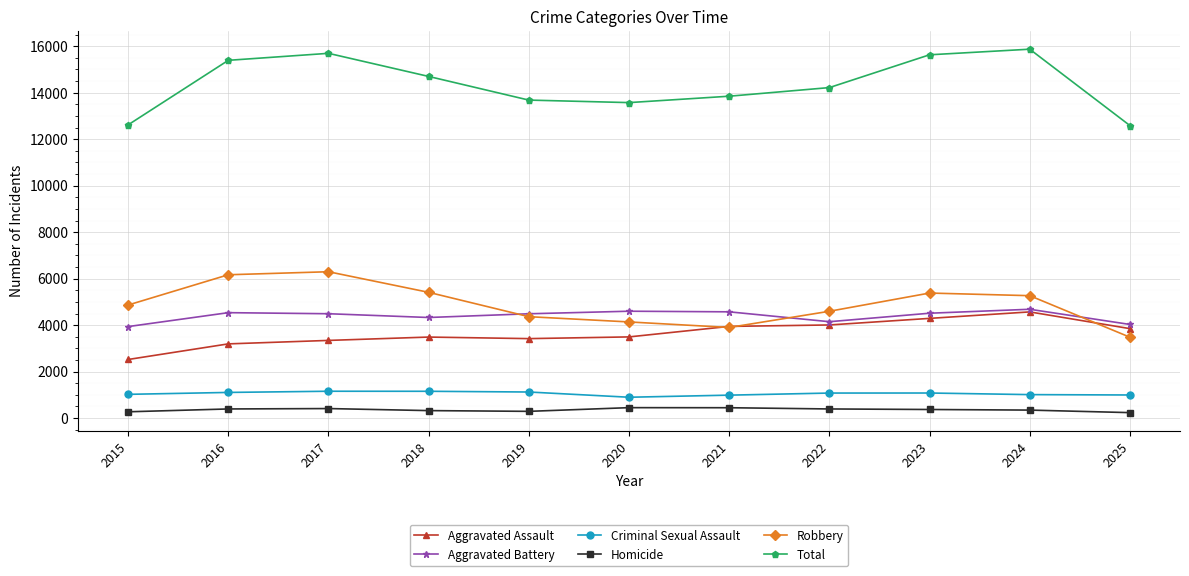

At how many categories does at least one series exceed 8917?

11